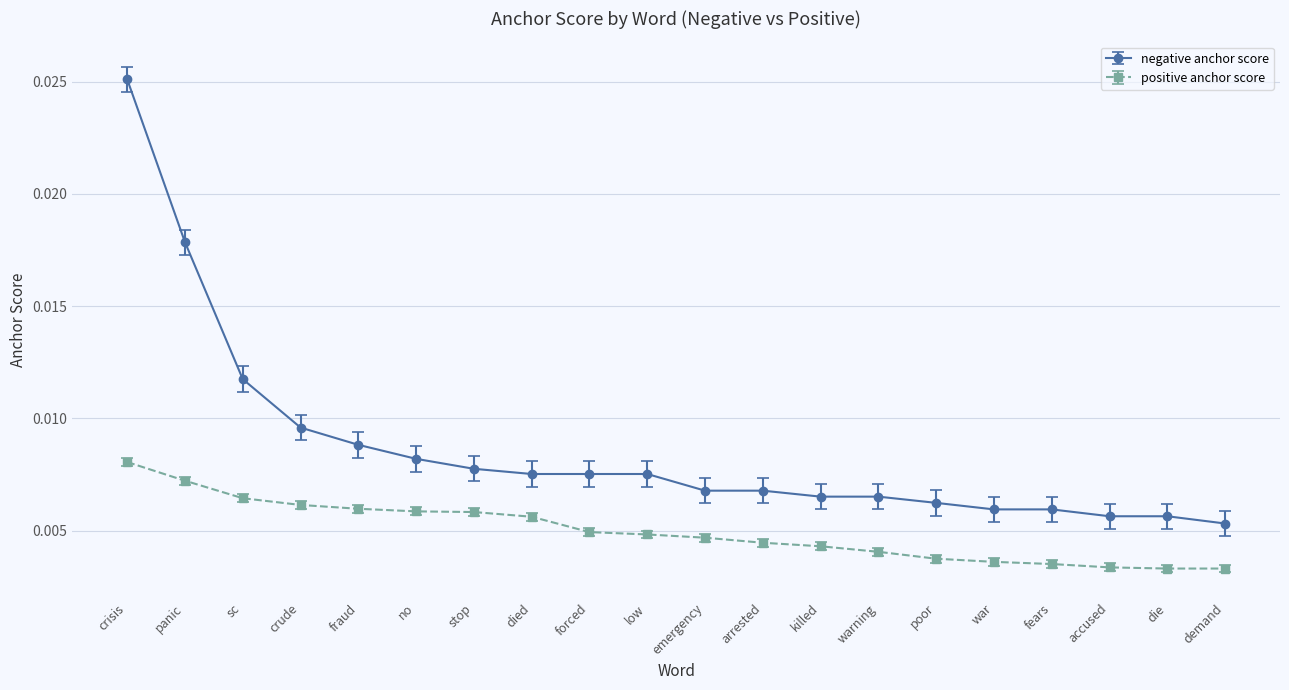

At forced, list the series in order from largest to smallest.

negative anchor score, positive anchor score